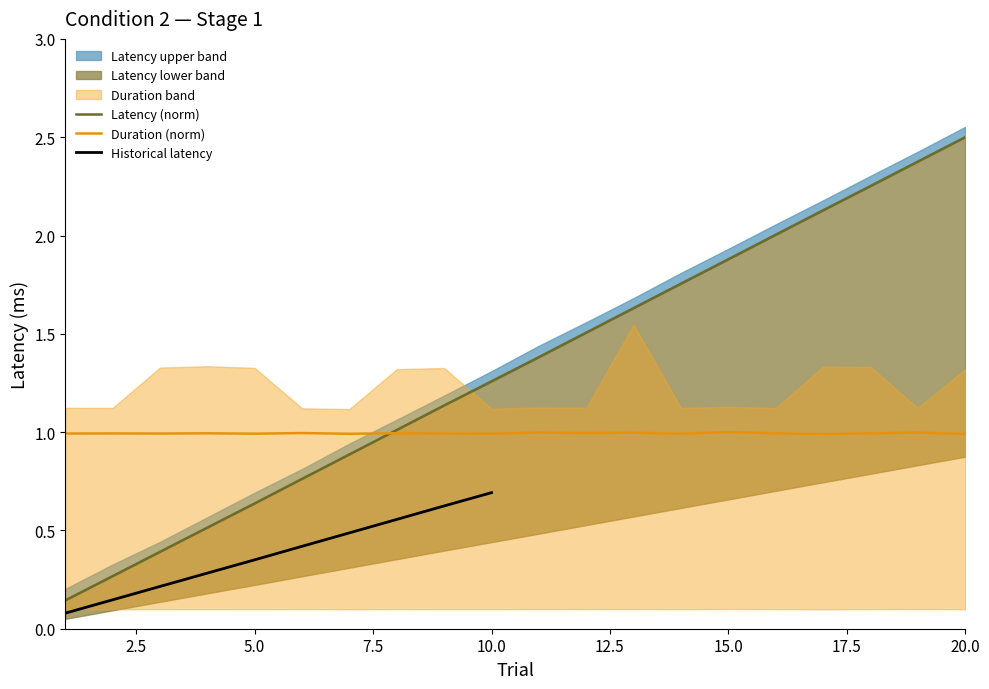

At 16, list the series in order from largest to smallest.

Mean Latency, Duration